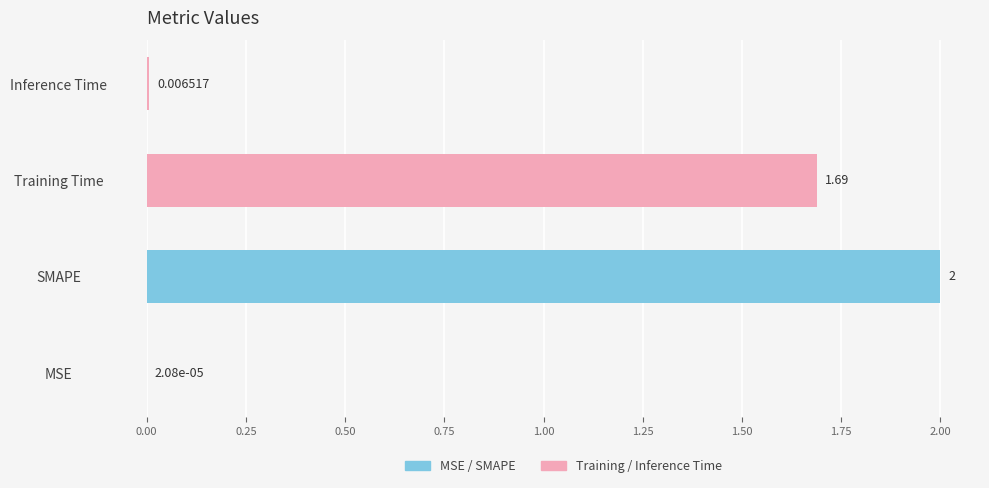

Between Inference Time and Training Time, which is larger?

Training Time